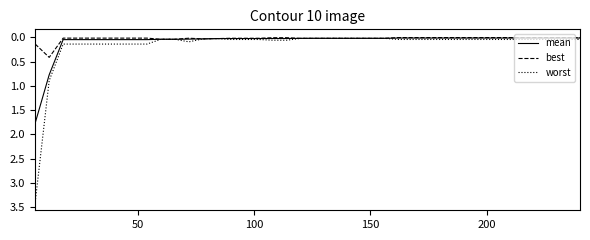

List the series in order of their peak value, lowest first.

best, mean, worst